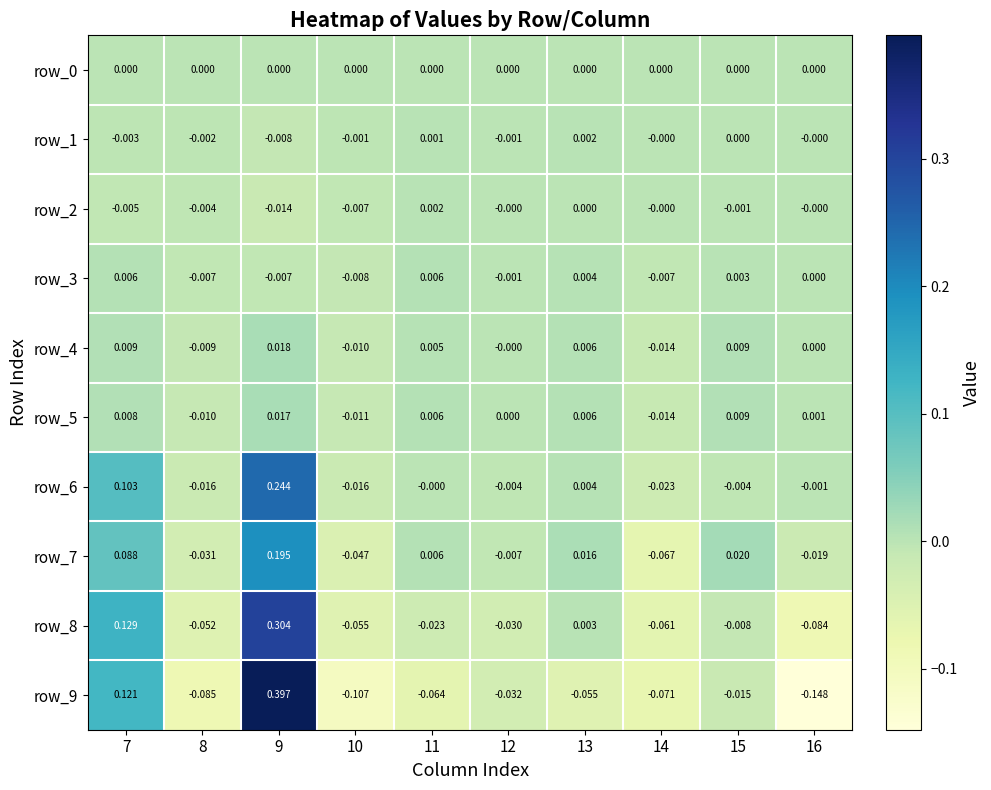

Is the value of row_5 at 7 greater than the value of row_7 at 9?

No